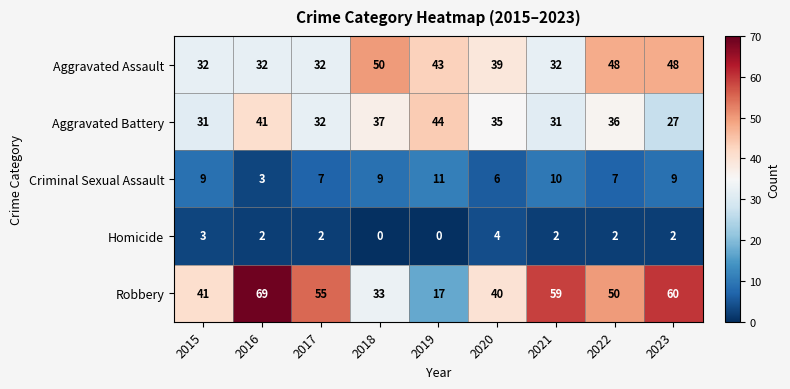

Which series changed the most between 2015 and 2018?

Aggravated Assault